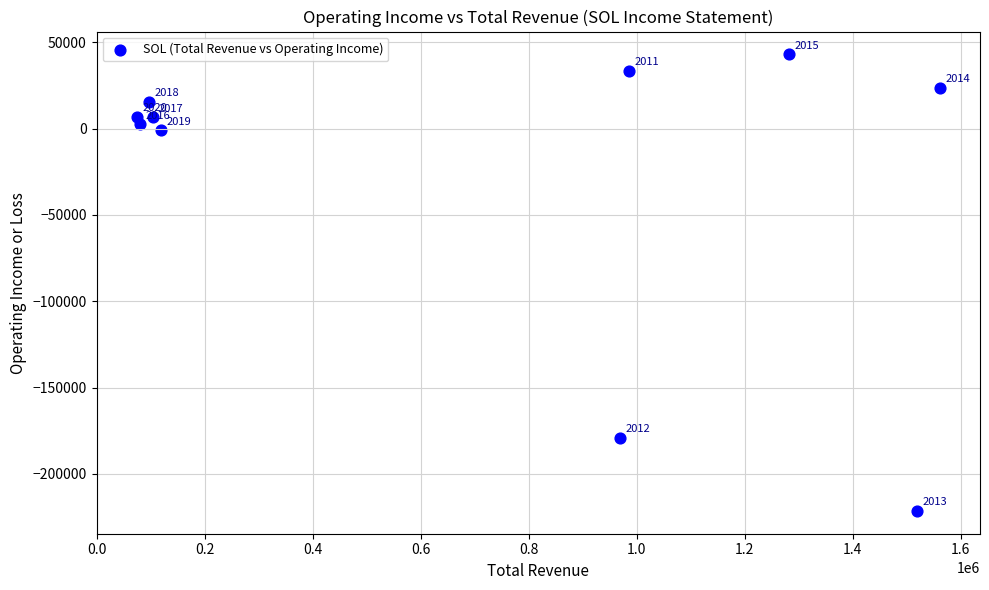

What Y value in the scatter plot is closest to -89200?

-1000